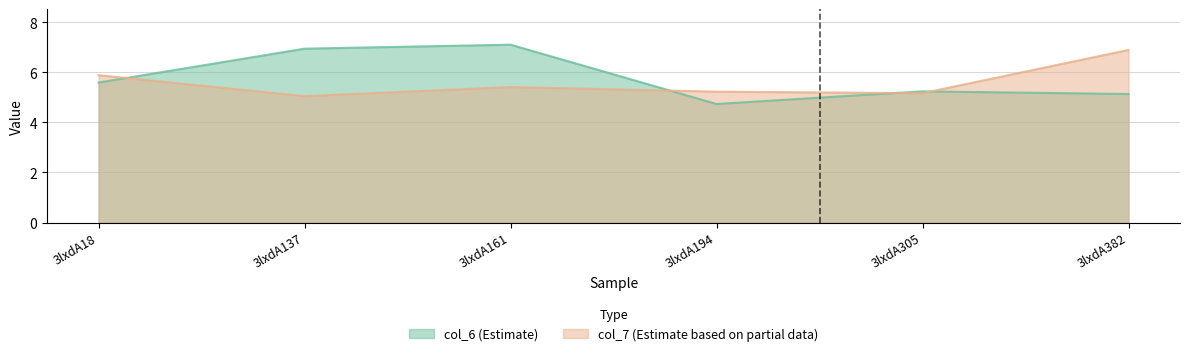

At how many categories does at least one series exceed 6?

3